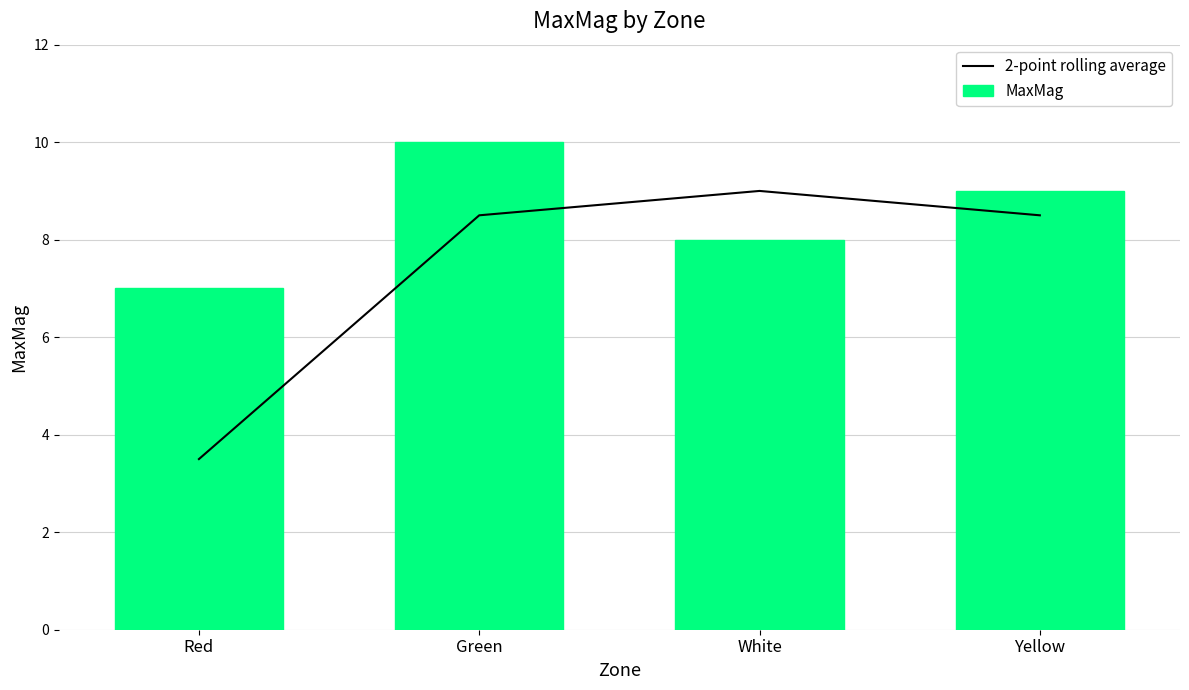

What position from the right is White?

2